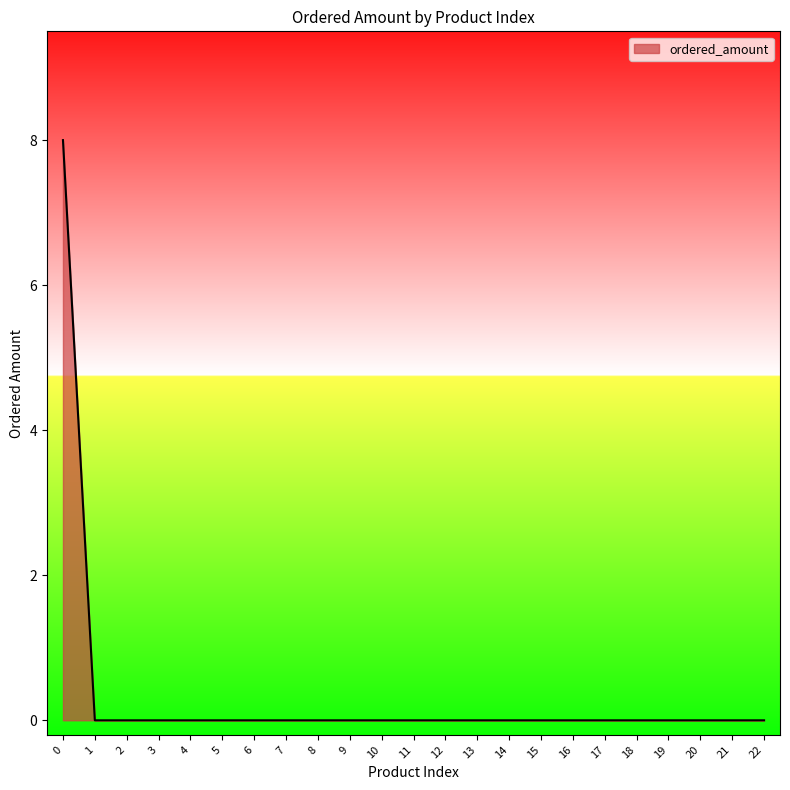

Is it true that the value at 3 is 0?

True